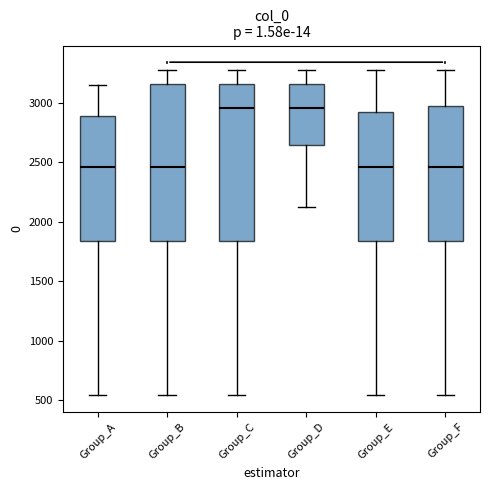

Where is the lower edge of the box for Group_B on the y-axis? The values are not printed on the chart, so give them approximately, as read against the axis.

1850